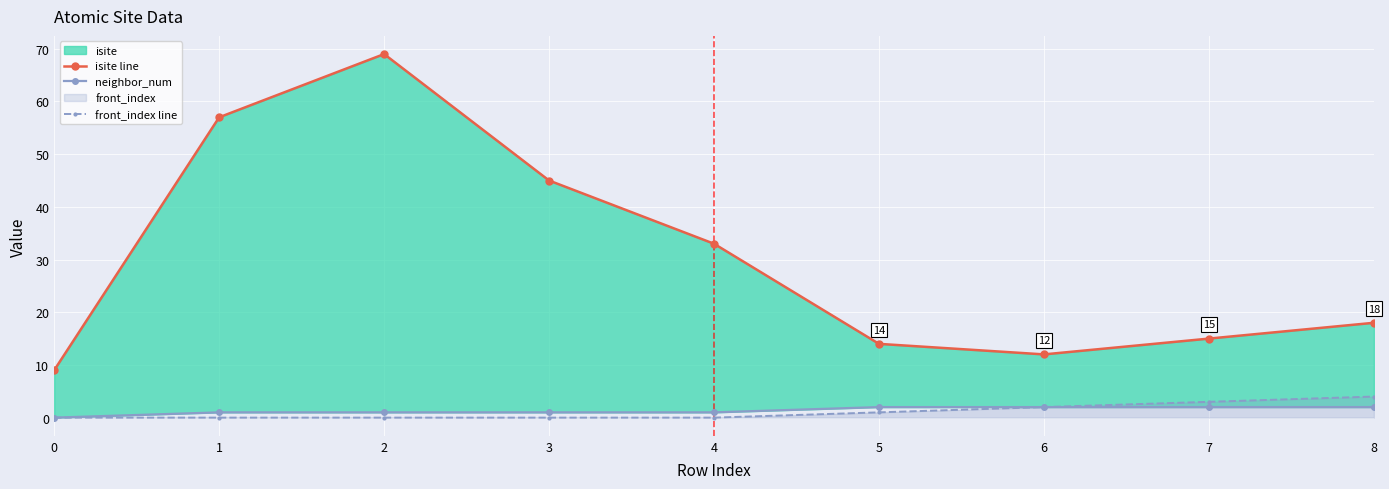

What is the average value of the front_index line series?

1